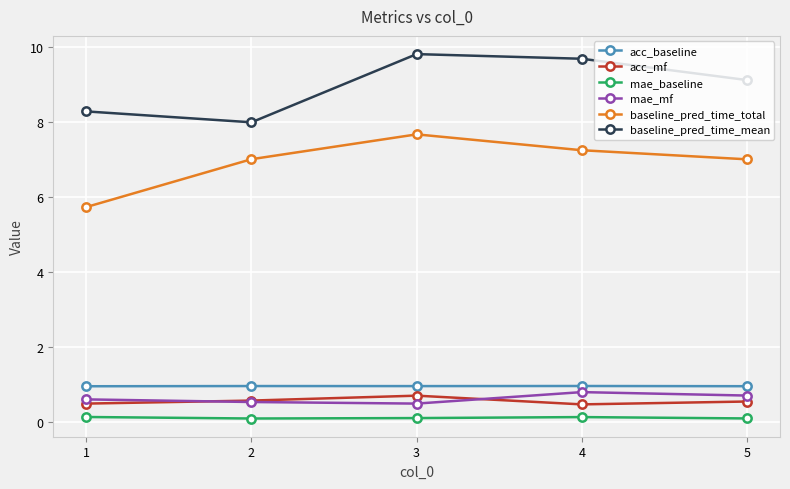

True or false: mae_mf and baseline_pred_time_mean cross at least once.

False